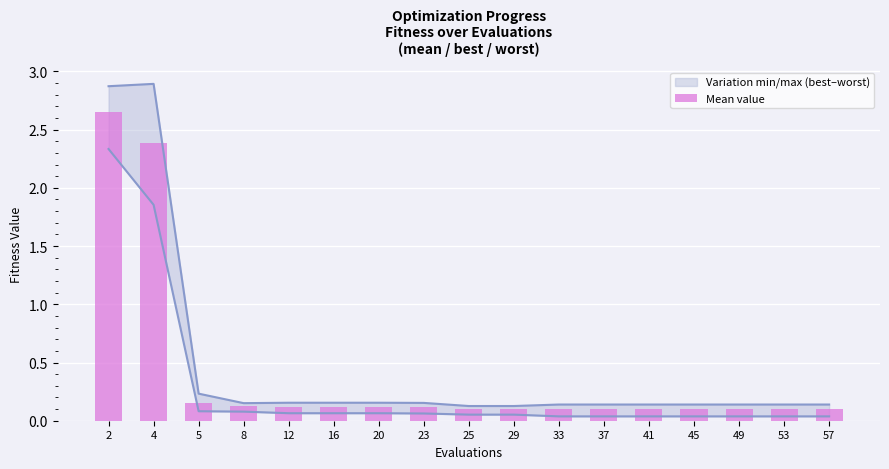

List the labels in order of value, largest first.

2, 4, 5, 8, 12, 16, 20, 23, 25, 29, 33, 37, 41, 45, 49, 53, 57